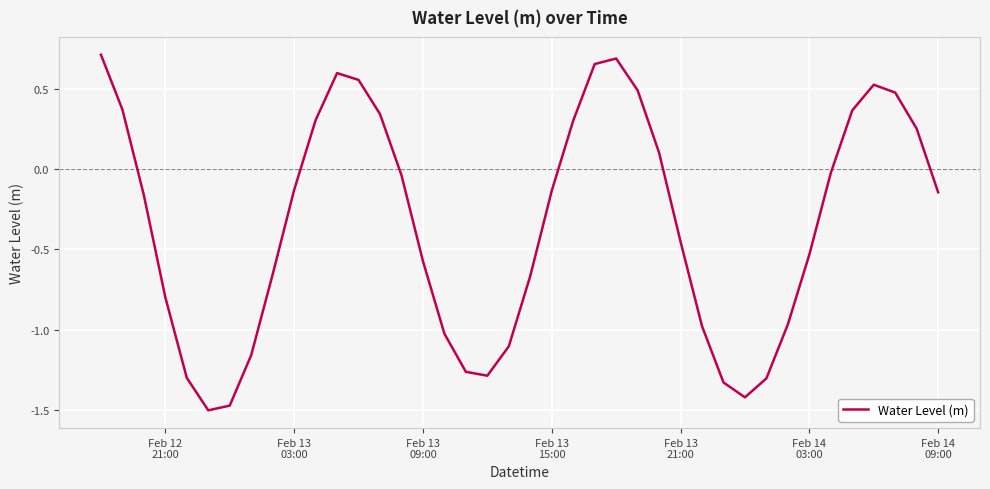

How many lines are shown in the chart?

1